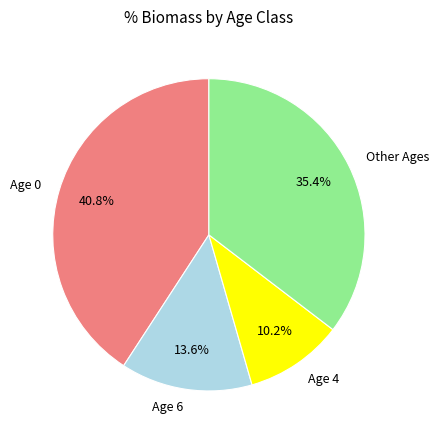

Rank the categories by value from lowest to highest.

Age 4, Age 6, Other Ages, Age 0